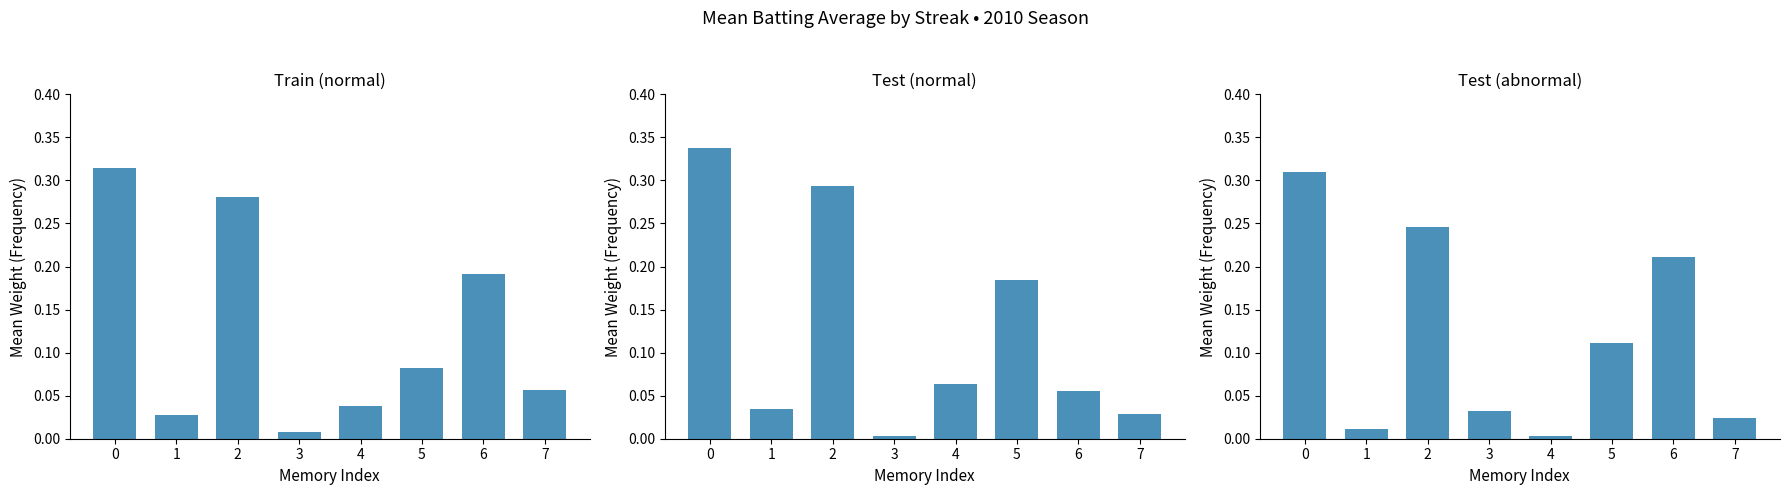

What is the greatest value displayed?

0.3